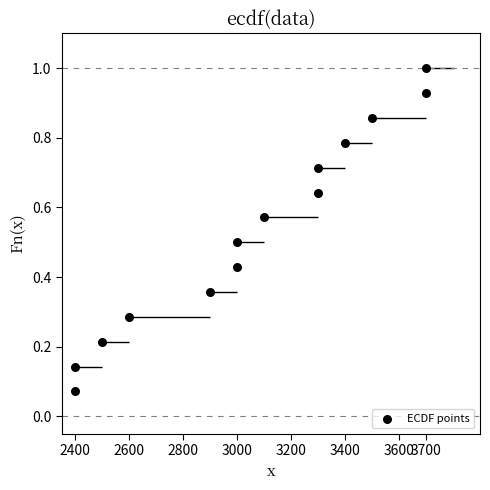

What is the range of X values (max minus min)?

1300.0